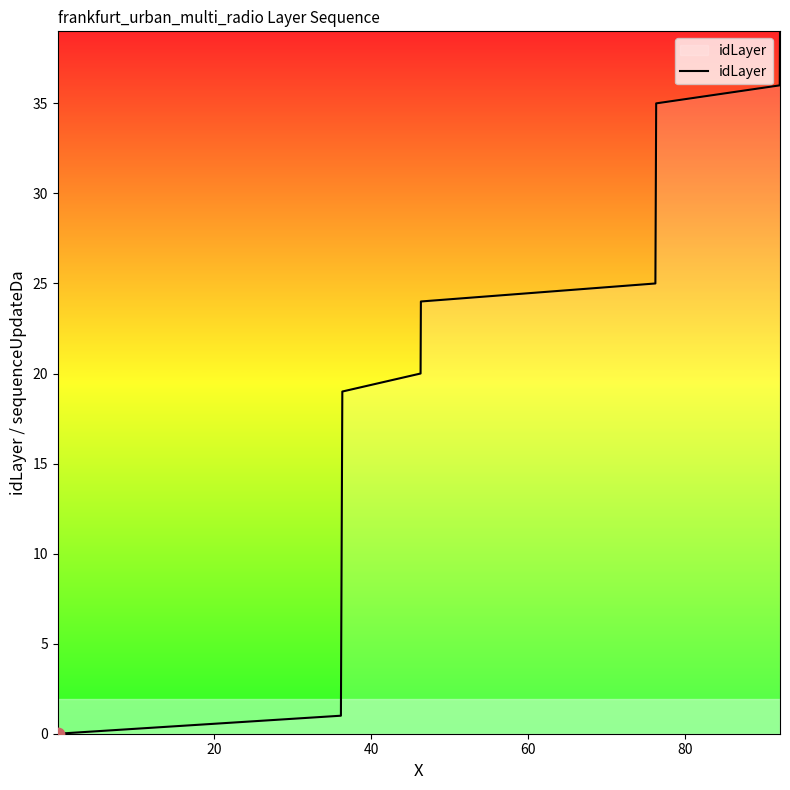

What is the greatest value displayed?

39